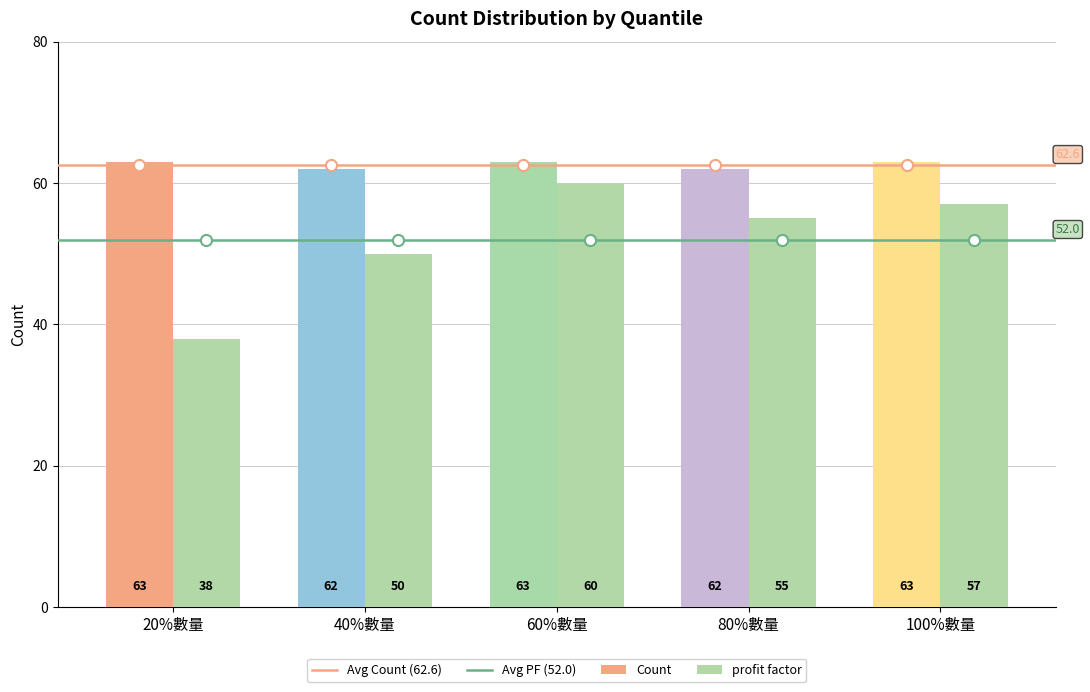

At which label does profit factor reach its peak?

60%數量